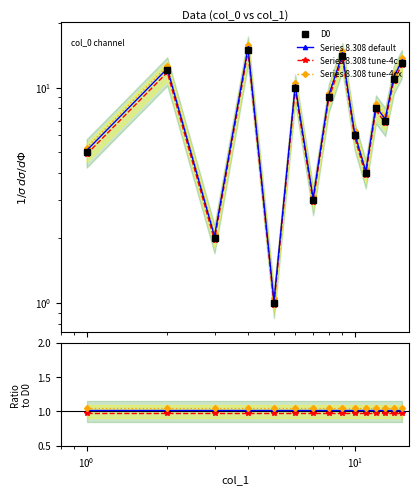

Is this an area chart (filled region under the line)?

No